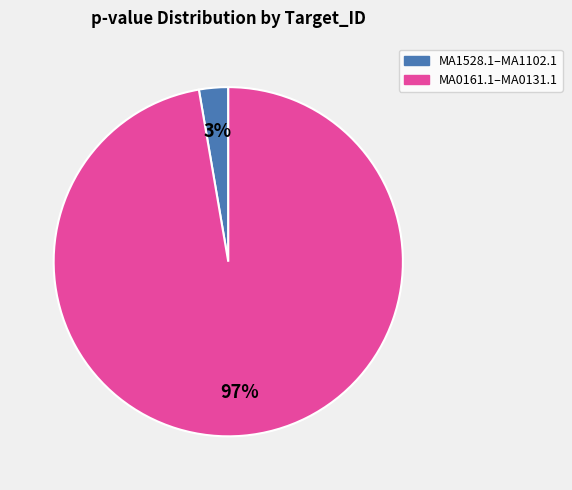

To the nearest percent, what is the average slice percentage?

50%